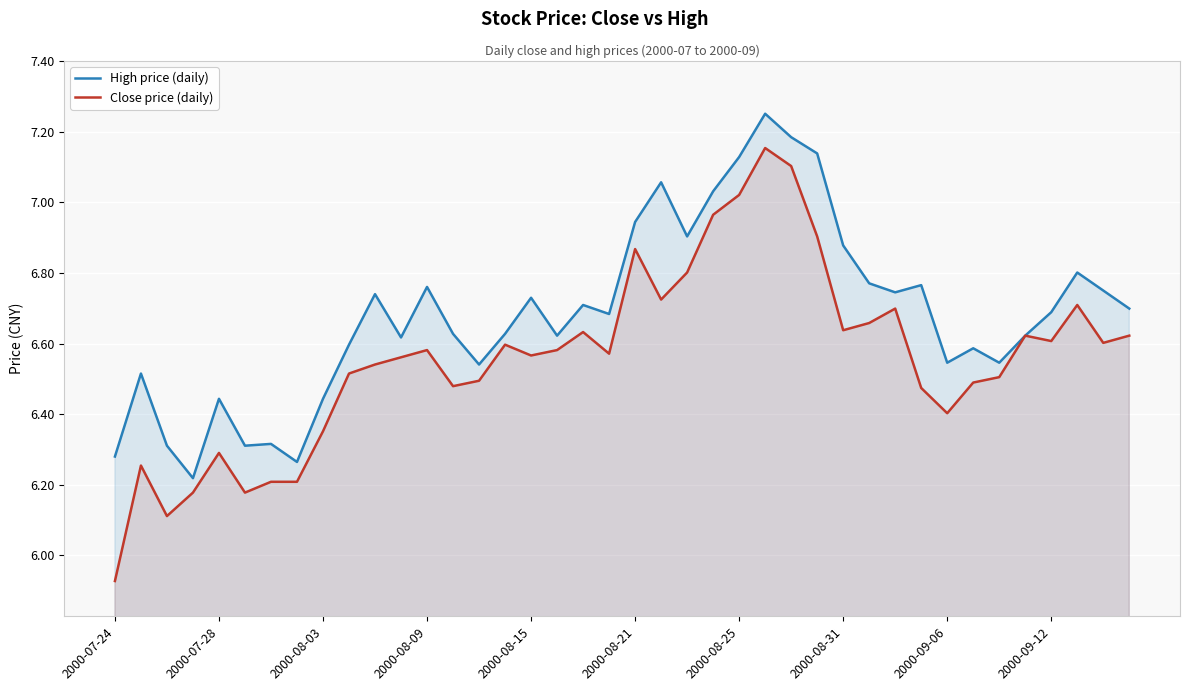

What are all the series names shown in the legend?

High price (daily), Close price (daily)